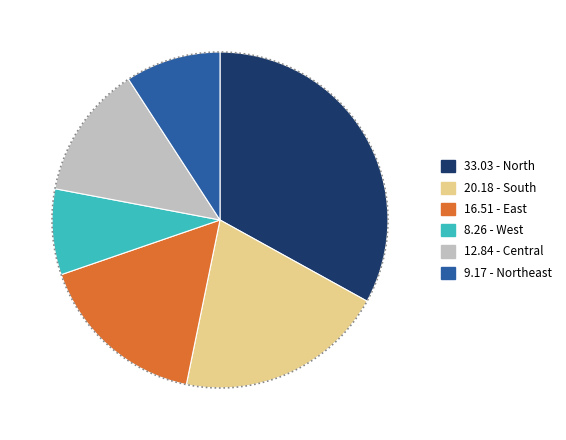

To the nearest percent, what percentage of the pie is W?

8%